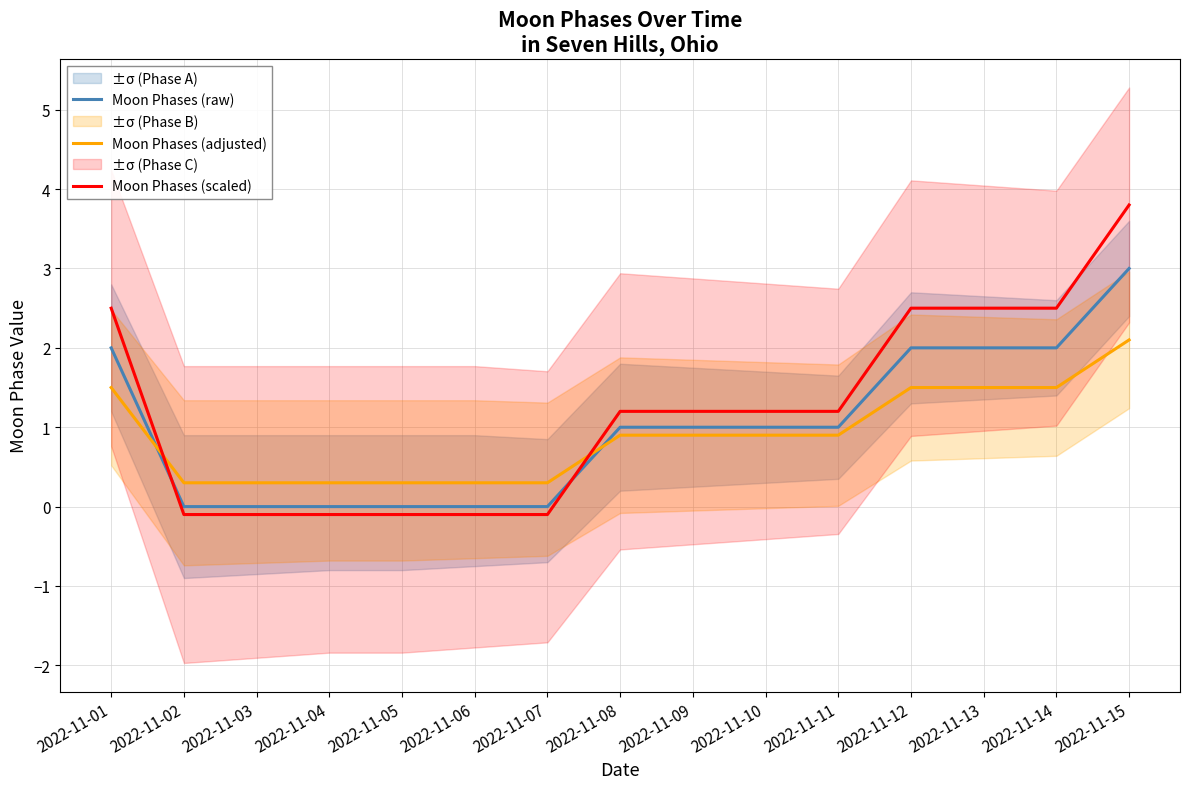

At which category is the sum across all series the highest?

2022-11-15